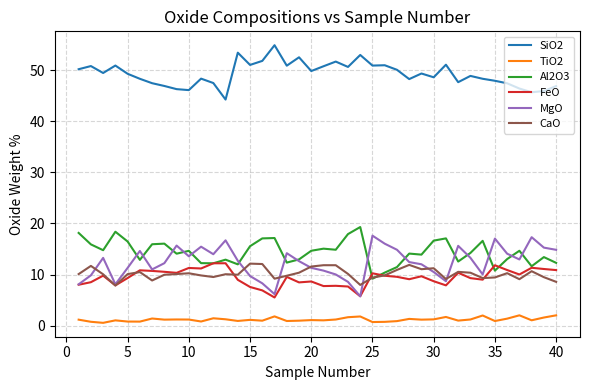

True or false: TiO2 and SiO2 intersect in this chart.

False